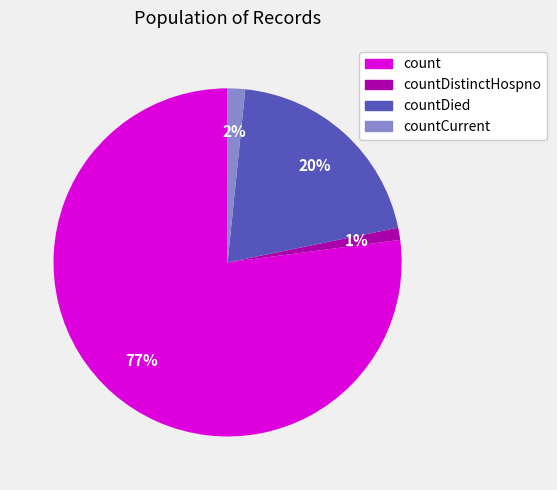

To the nearest percent, what is the average slice percentage?

25%